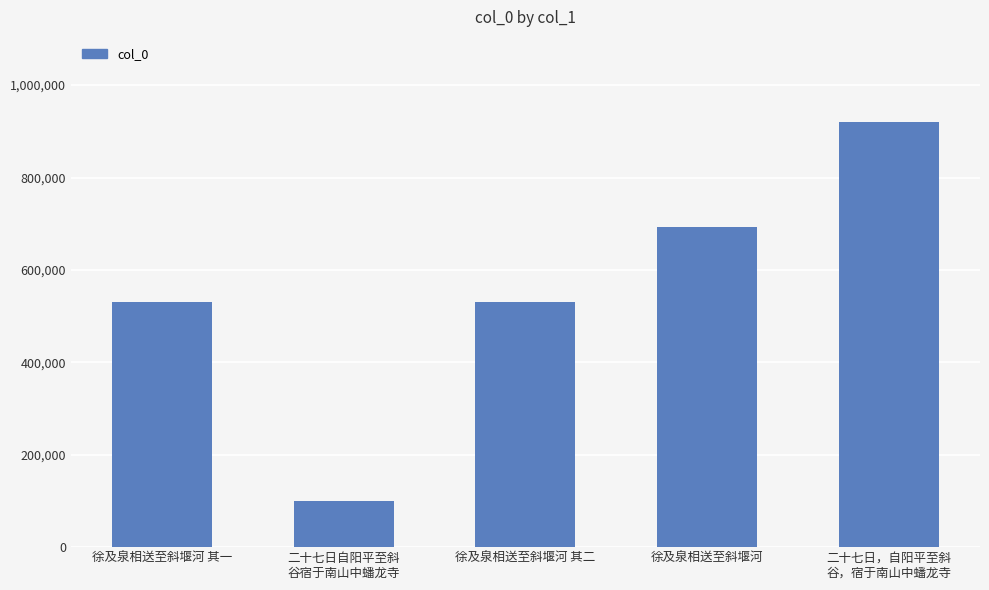

What is the change in value from 徐及泉相送至斜堰河 其二 to 徐及泉相送至斜堰河?

+161263